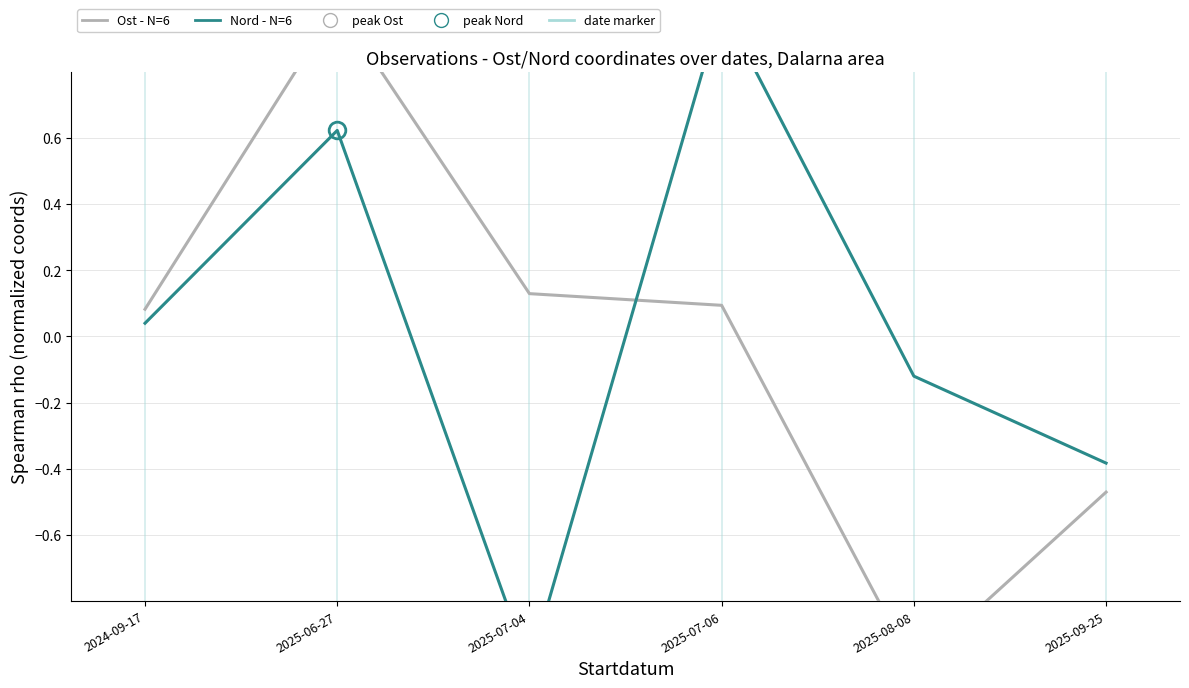

What is the label of the 6th point from the right?

2024-09-17